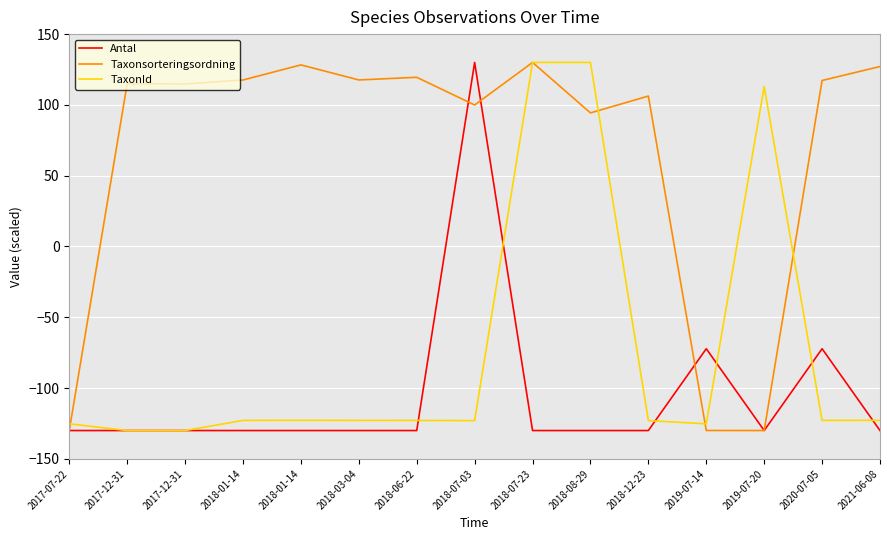

Does the chart display data point markers on the line(s)?

No